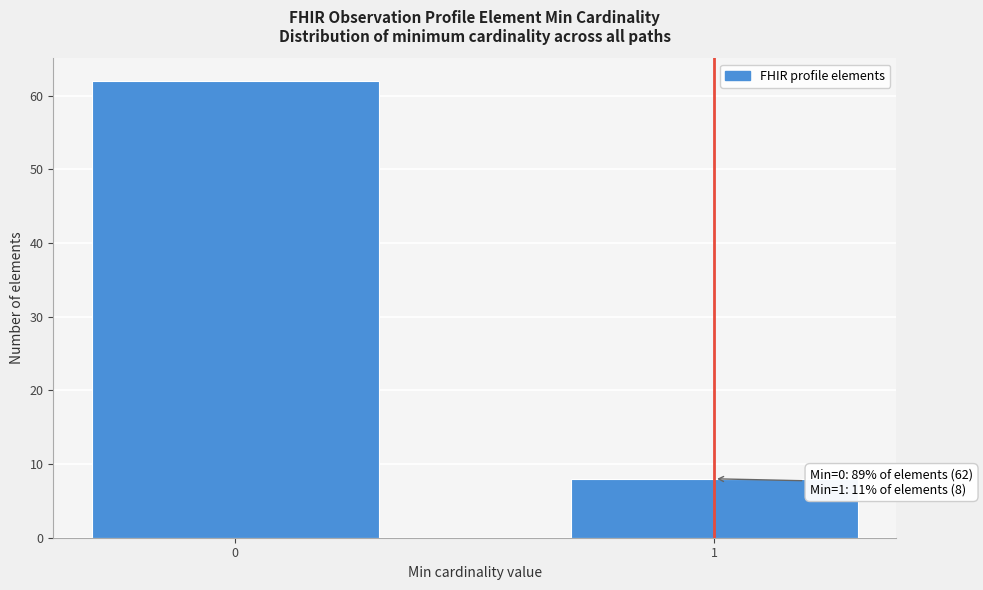

Reading left to right, list all the values displayed in this chart.

0=62	1=8